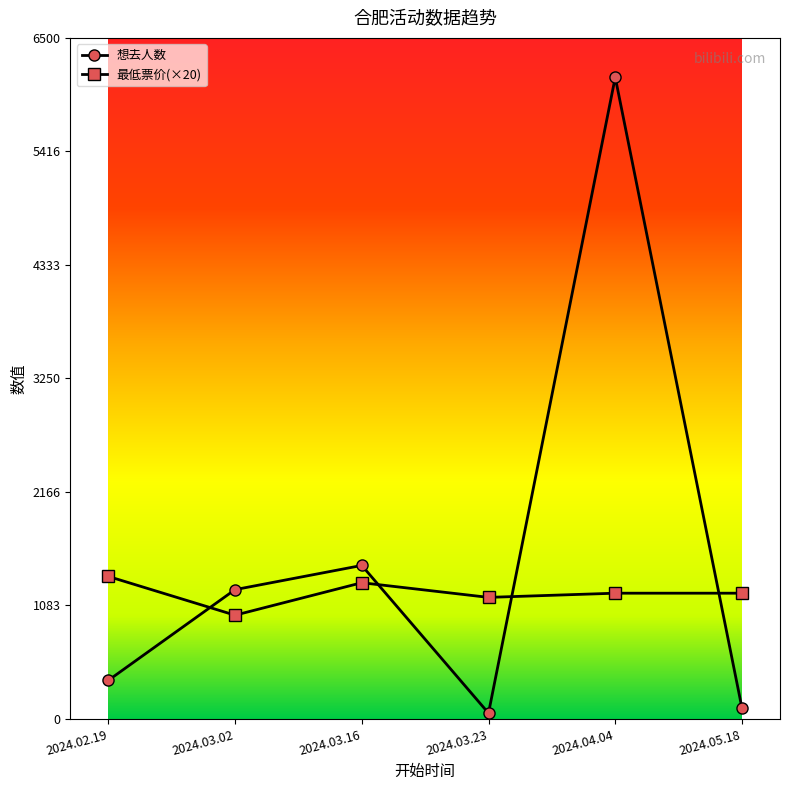

How many series are shown in this chart?

2